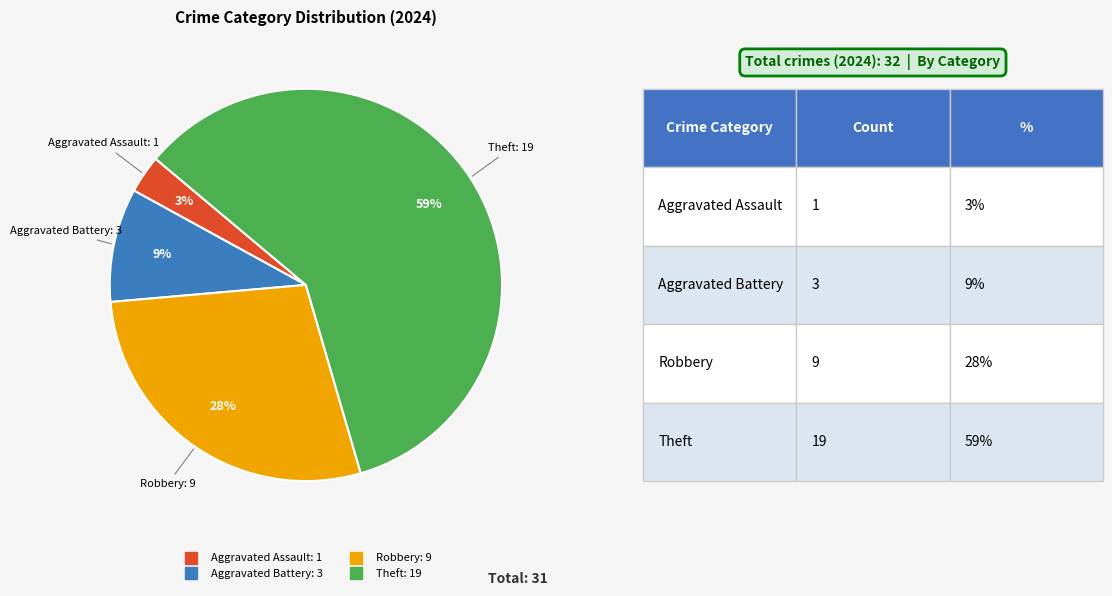

To the nearest percent, what portion does Aggravated Assault represent?

3%